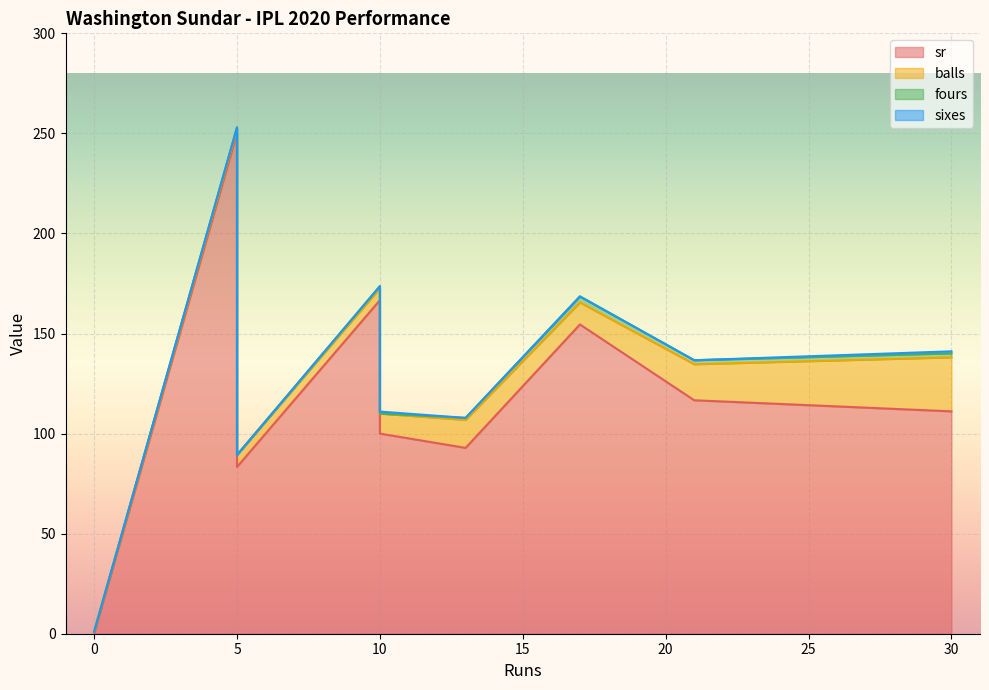

Rank the series at 5 from lowest to highest value.

sixes, fours, balls, sr